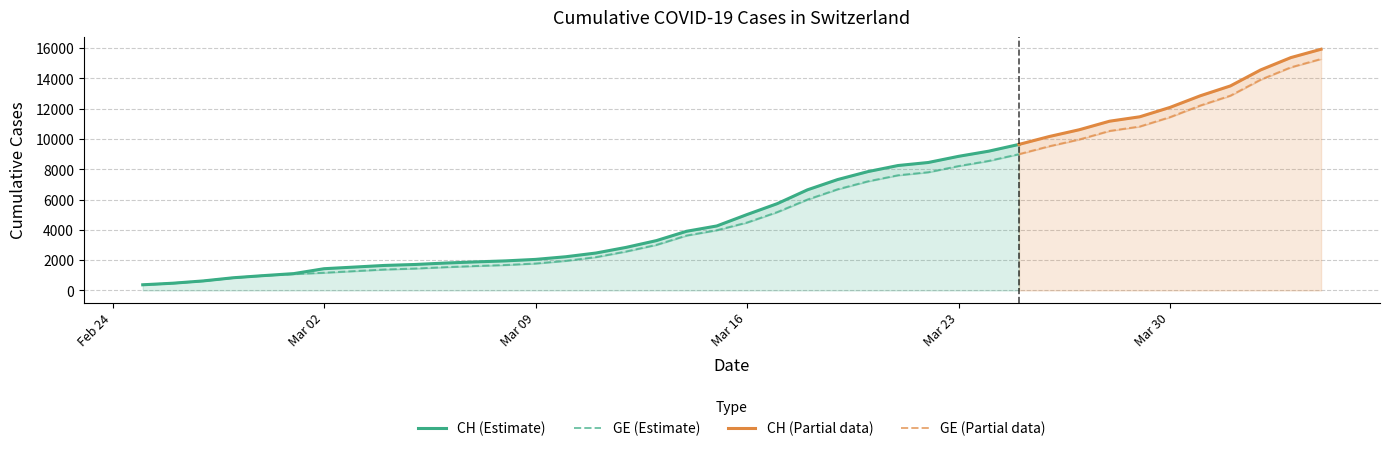

At which category is the sum across all series the highest?

2020-04-04